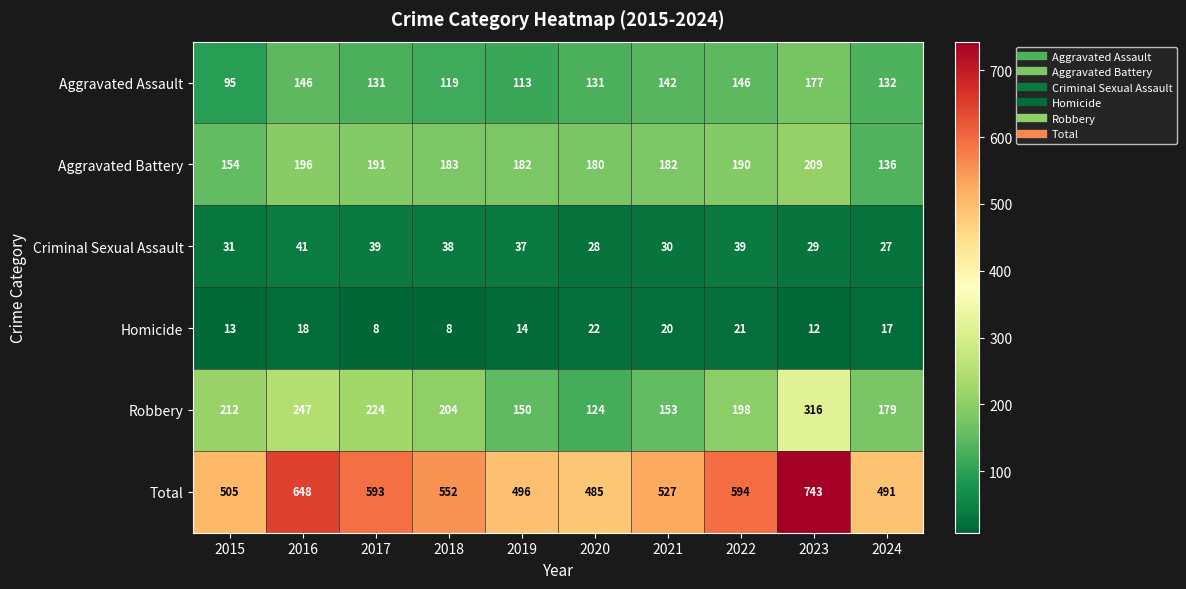

At which category is the sum across all series the highest?

2023